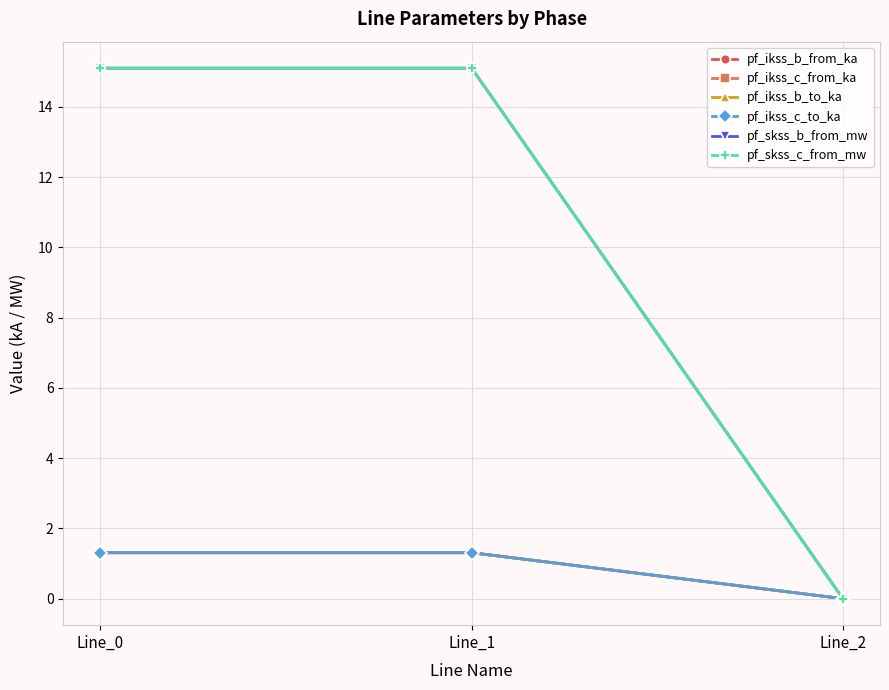

Is this an area chart (filled region under the line)?

No